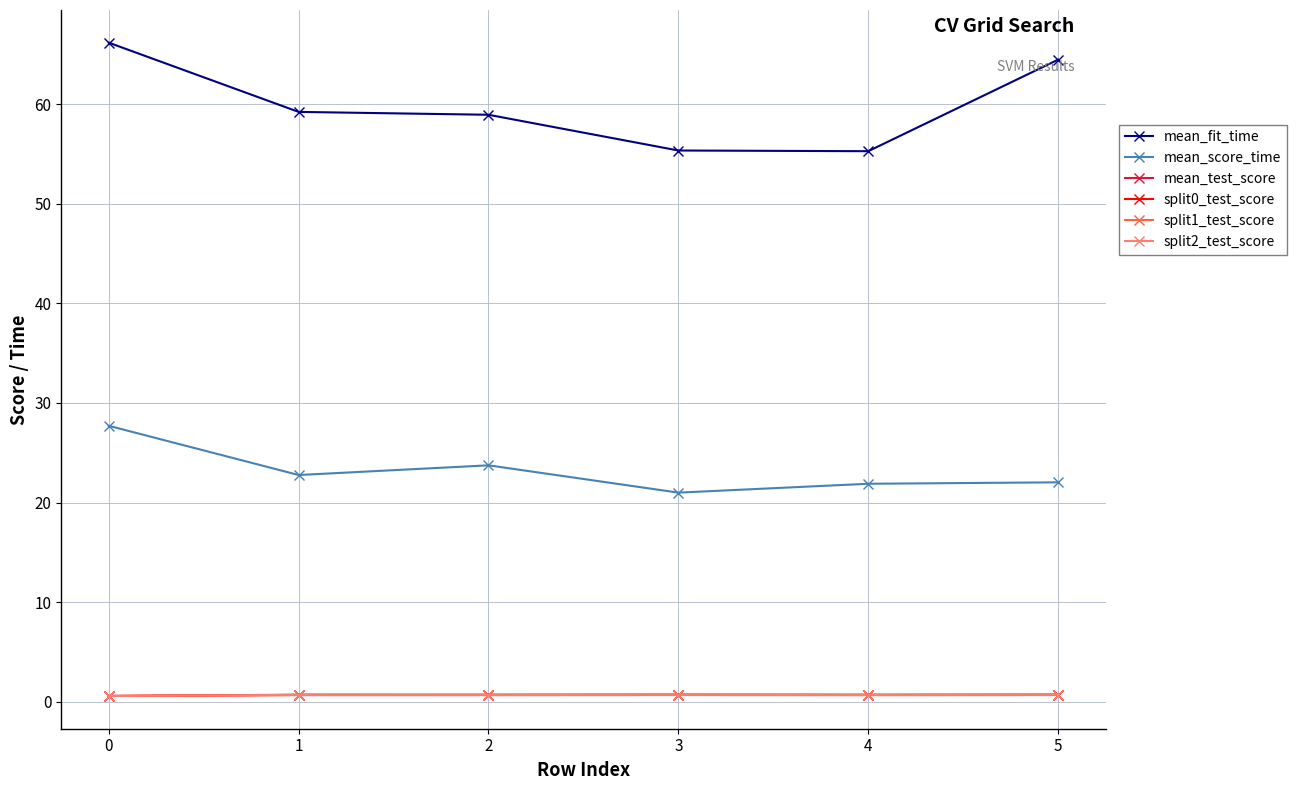

How many data points does each series have?

6